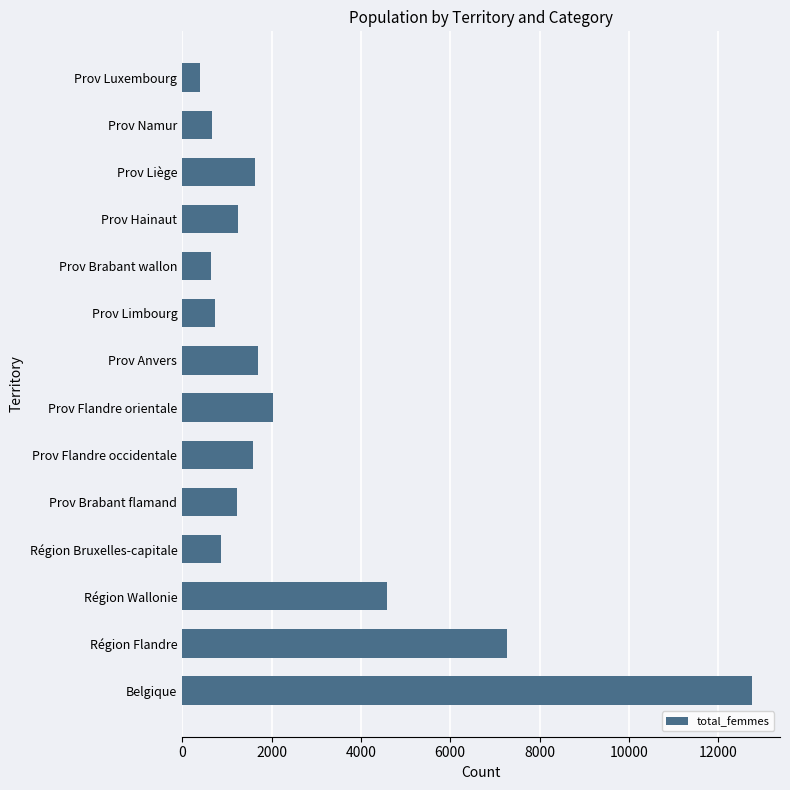

How many data points does each series have?

14